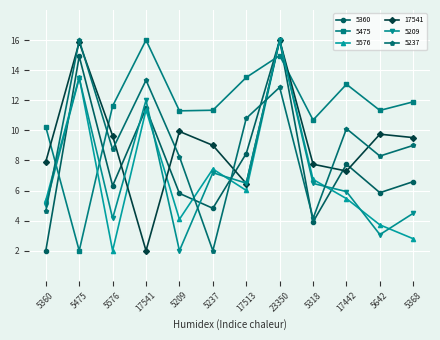

In 5576, how many points are higher than both neighbors (excluding endpoints)?

4